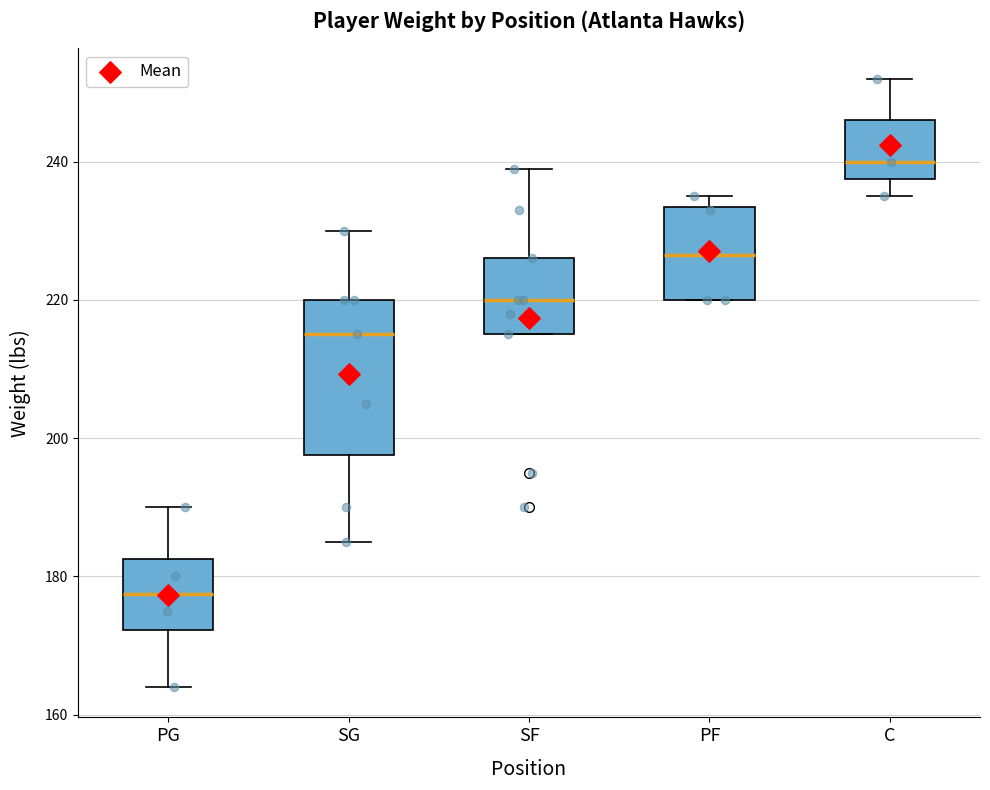

Reading left to right, read every box against the y-axis: the position of its median line, the range the box covers, and the ends of its whiskers. The values are not printed on the chart, so give them approximately, as read against the axis.

PG: median 178, box 172 to 182, whiskers 164 to 190
SG: median 216, box 198 to 220, whiskers 186 to 230
SF: median 220, box 216 to 226, whiskers 216 to 240
PF: median 226, box 220 to 234, whiskers 220 to 236
C: median 240, box 238 to 246, whiskers 236 to 252